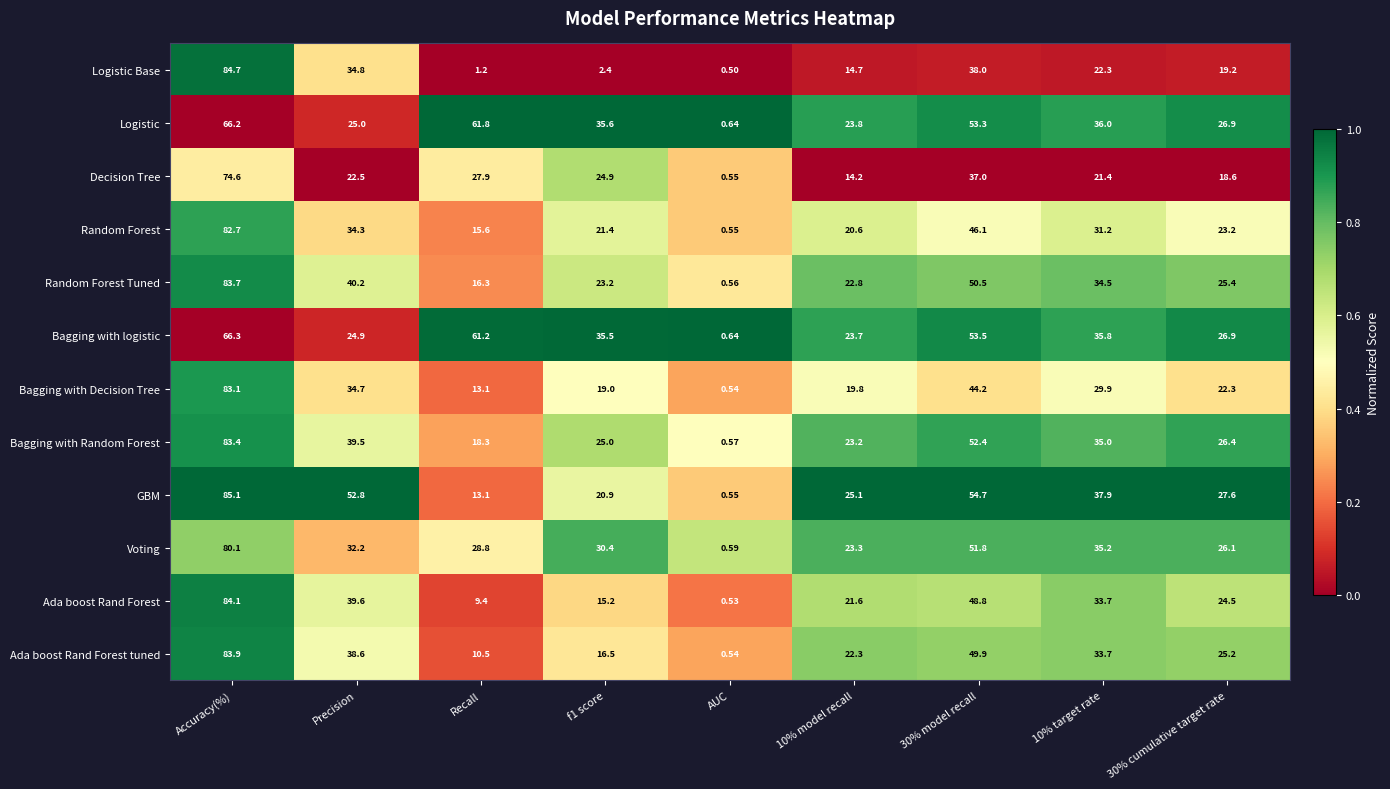

At which category does the chart reach its peak across all series?

Accuracy(%)